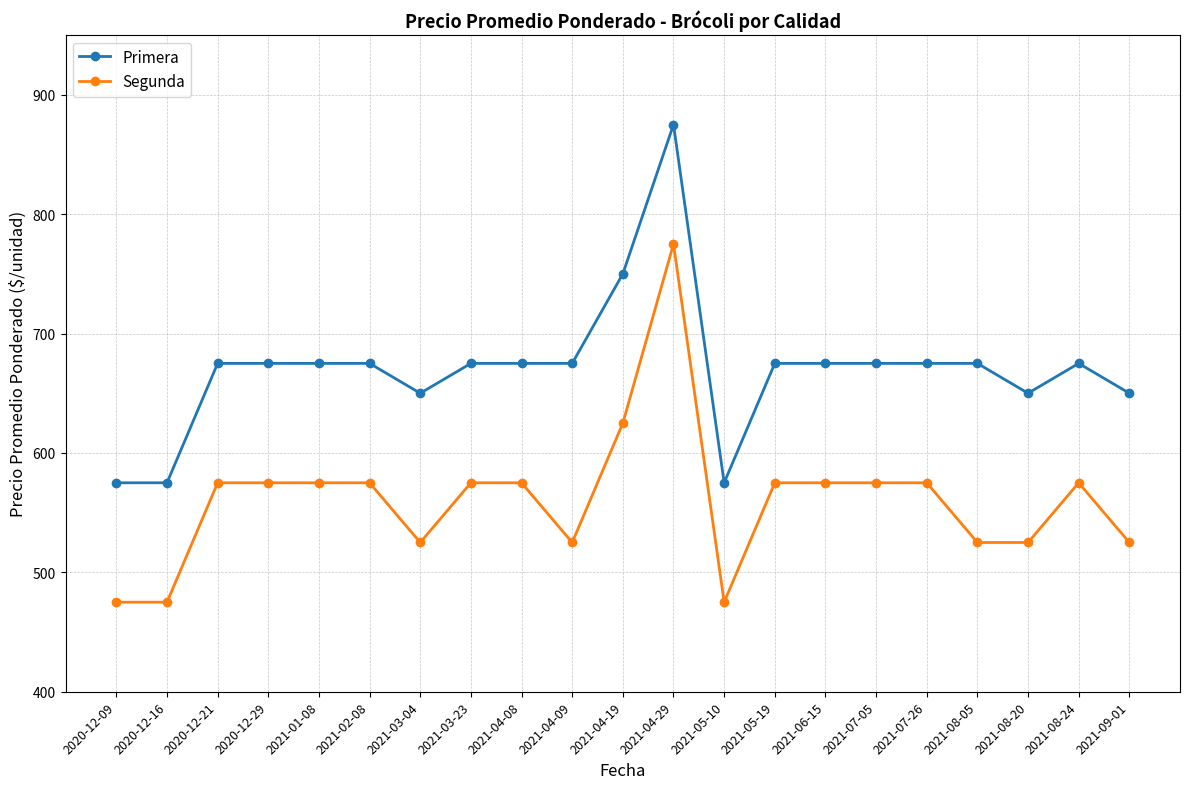

The value of Primera at 2021-03-04 is 135. True or false?

False